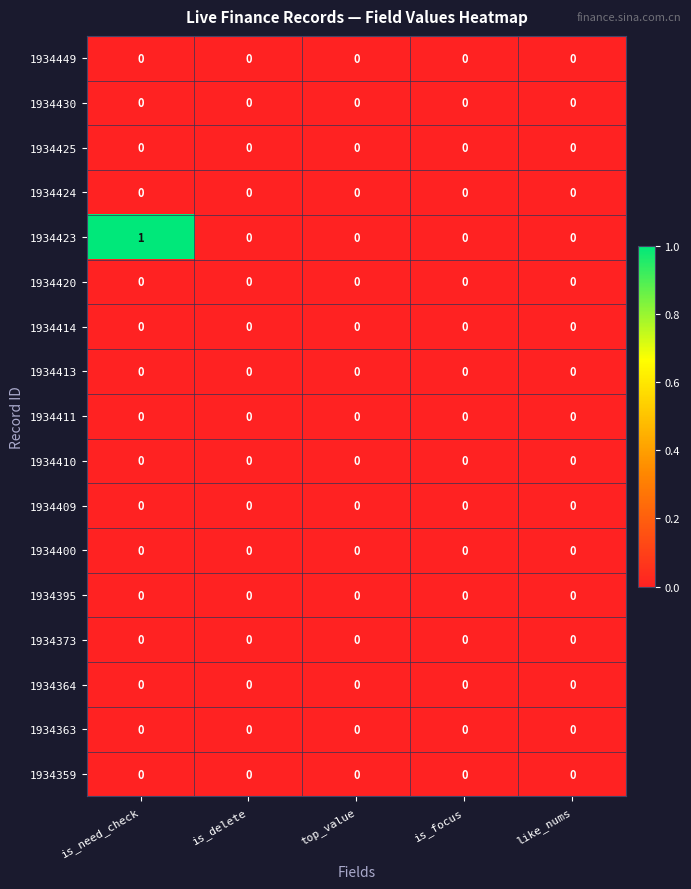

Which series has the widest spread of values?

1934423